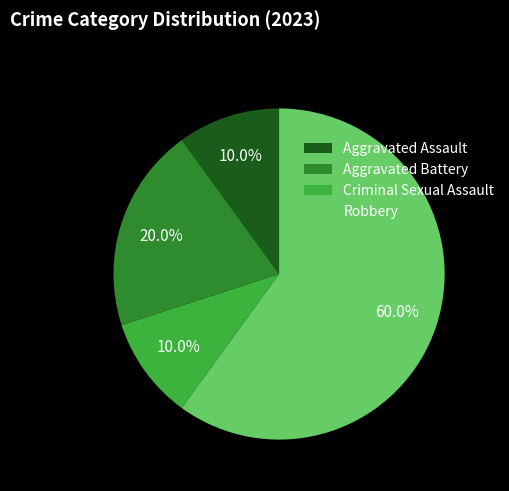

Does any single category account for the majority?

Yes